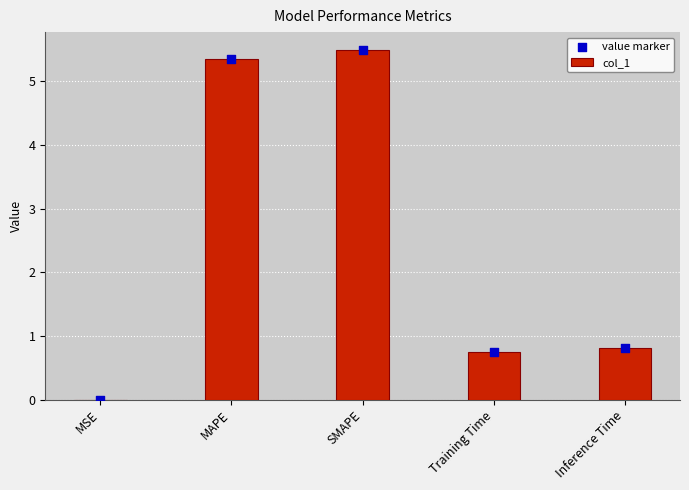

What are all the series names shown in the legend?

col_1, value marker